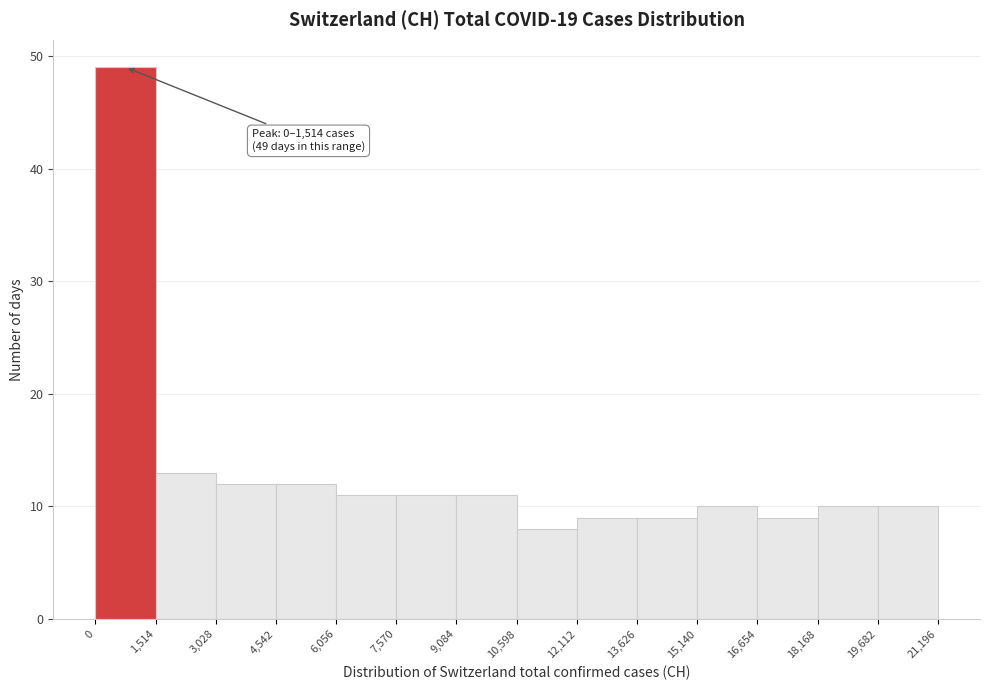

Which range on the x-axis has the tallest bar?

0 to 1,514